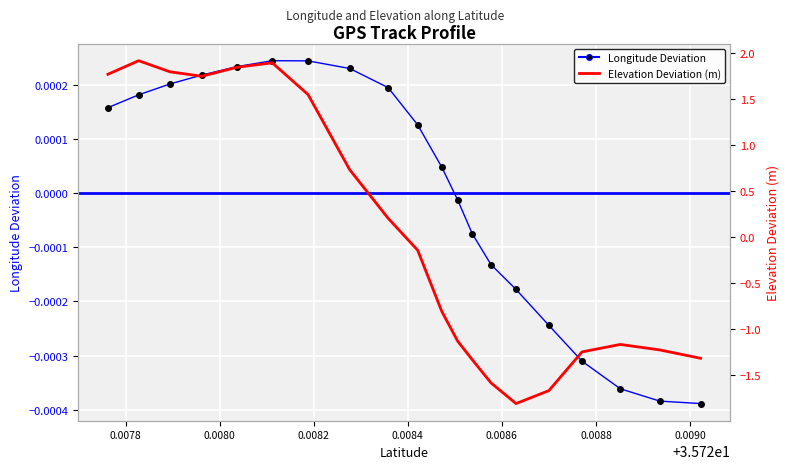

What is the difference between the maximum and minimum values in the Elevation Deviation (m) series?

3.7